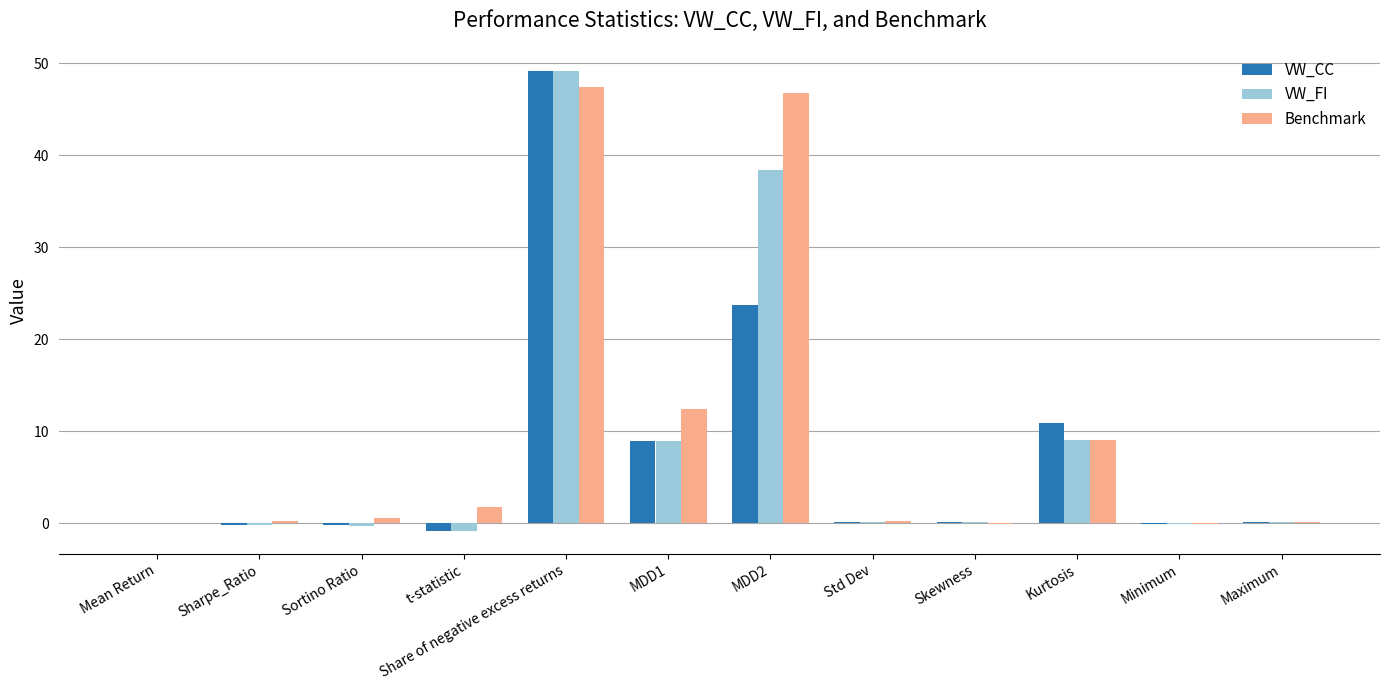

Is the value of Benchmark at Kurtosis greater than the value of VW_CC at MDD2?

No